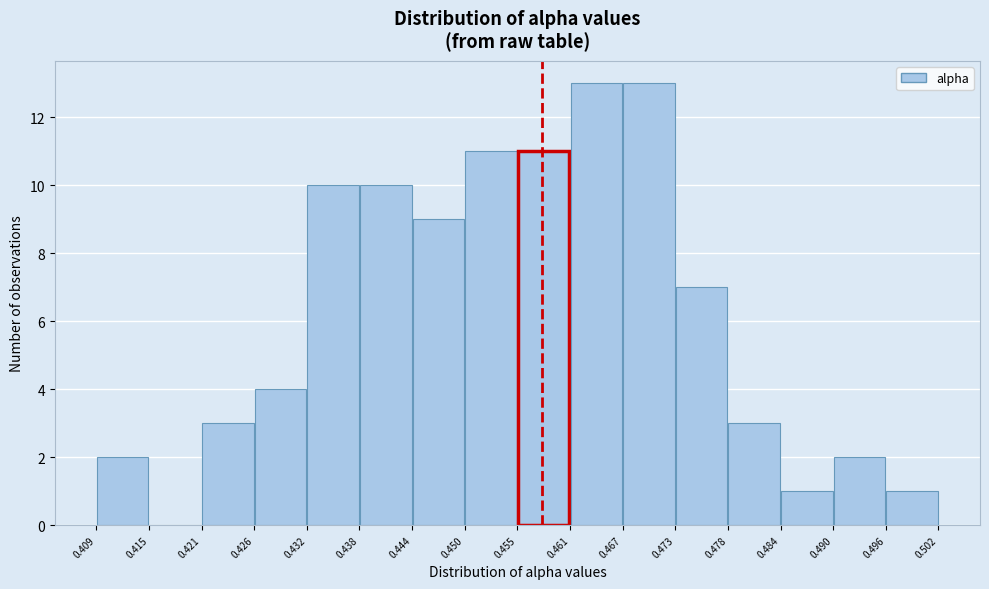

Reading left to right, transcribe this chart: for each bar, give the range it covers on the x-axis and its height. The values are not printed on the chart, so give them approximately, as read against the axis.

0.409 to 0.415: 2
0.415 to 0.421: 0
0.421 to 0.426: 3
0.426 to 0.432: 4
0.432 to 0.438: 10
0.438 to 0.444: 10
0.444 to 0.450: 9
0.450 to 0.455: 11
0.455 to 0.461: 11
0.461 to 0.467: 13
0.467 to 0.473: 13
0.473 to 0.478: 7
0.478 to 0.484: 3
0.484 to 0.490: 1
0.490 to 0.496: 2
0.496 to 0.502: 1